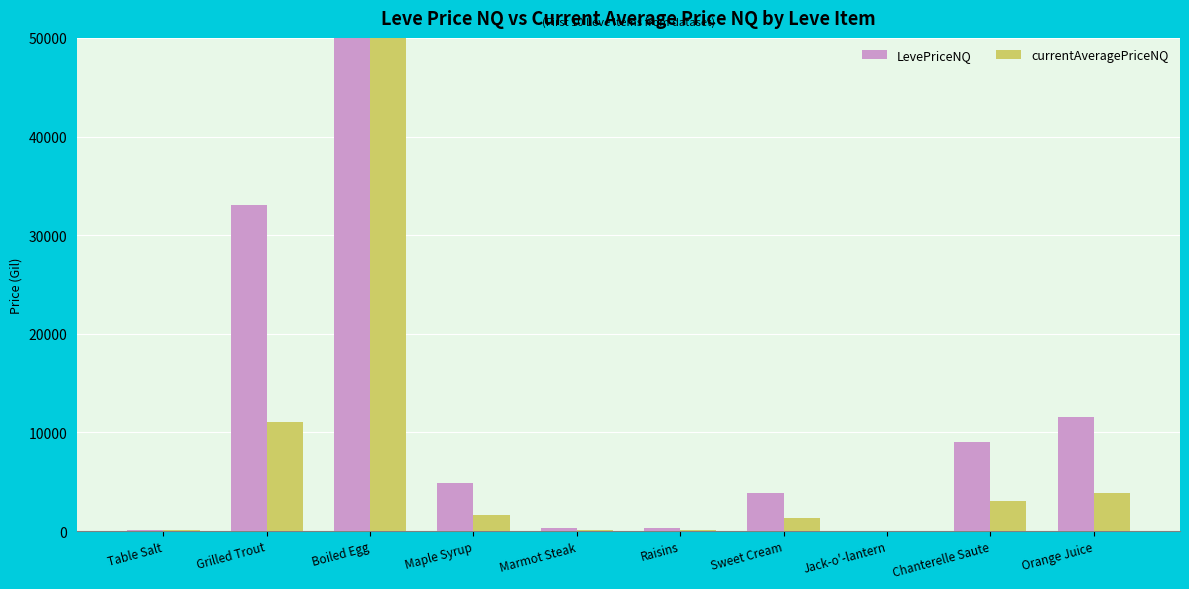

Does the chart contain stacked bars?

No